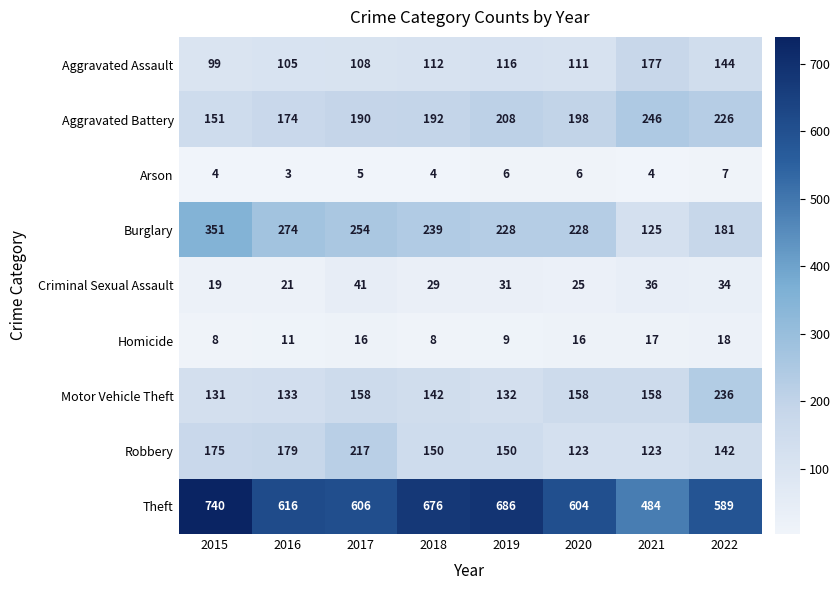

At how many categories does at least one series exceed 98?

8